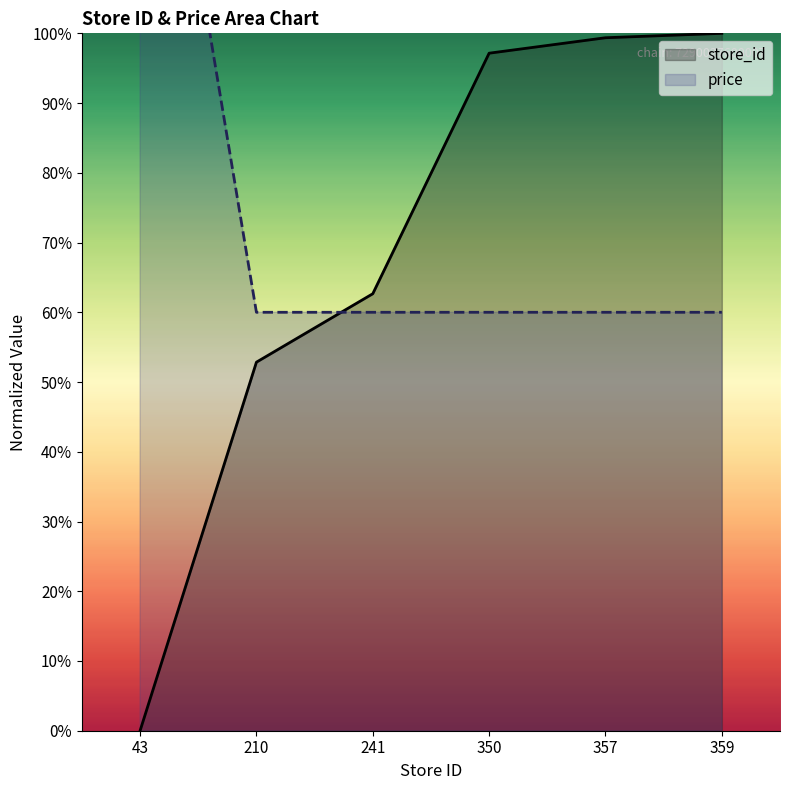

How many lines are shown in the chart?

2